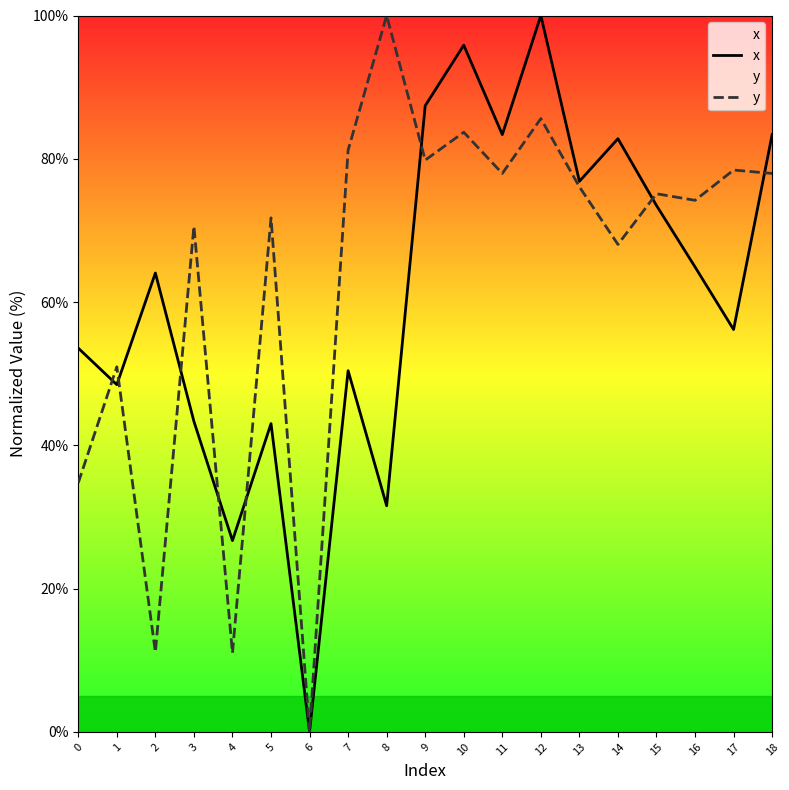

List the labels in order of x value, smallest first.

6, 4, 8, 5, 3, 1, 7, 0, 17, 2, 16, 15, 13, 14, 11, 18, 9, 10, 12